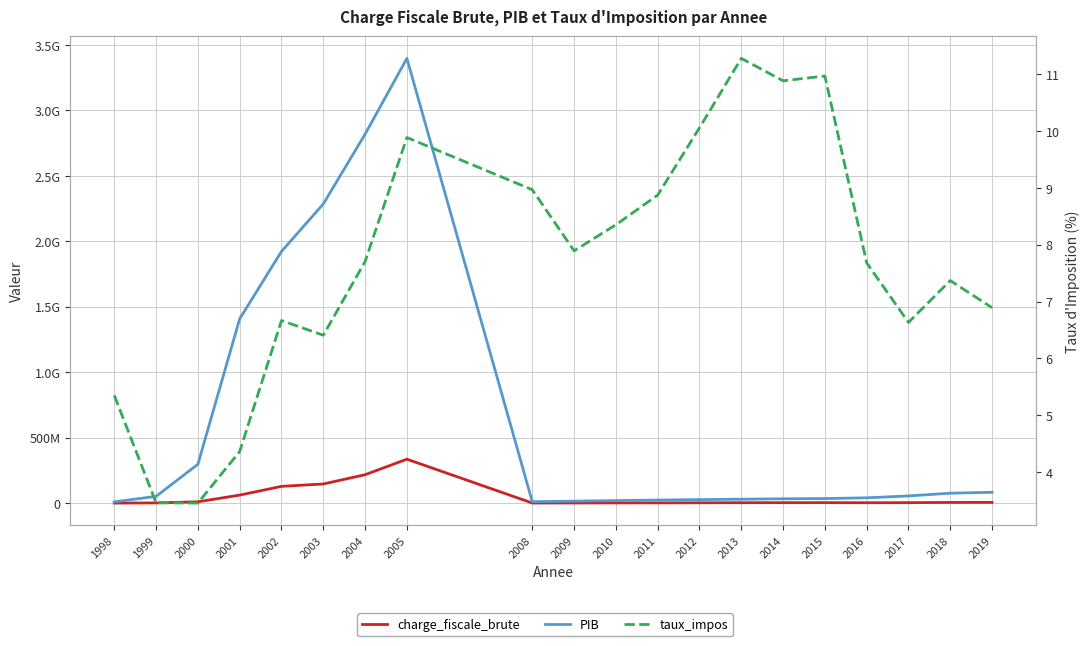

Does the chart have visible grid lines?

Yes